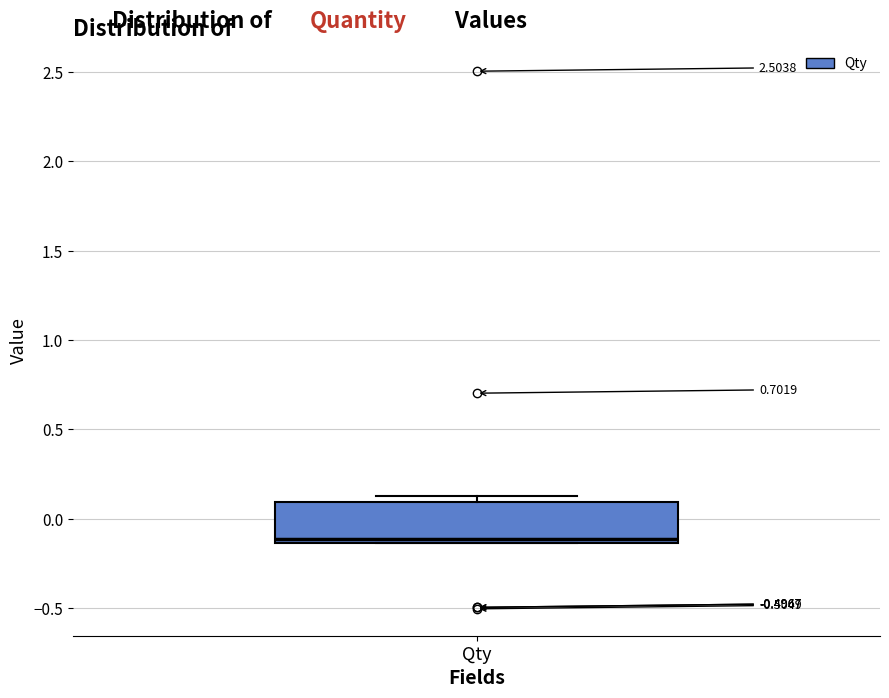

Where is the upper edge of the box for Qty on the y-axis? The values are not printed on the chart, so give them approximately, as read against the axis.

0.10